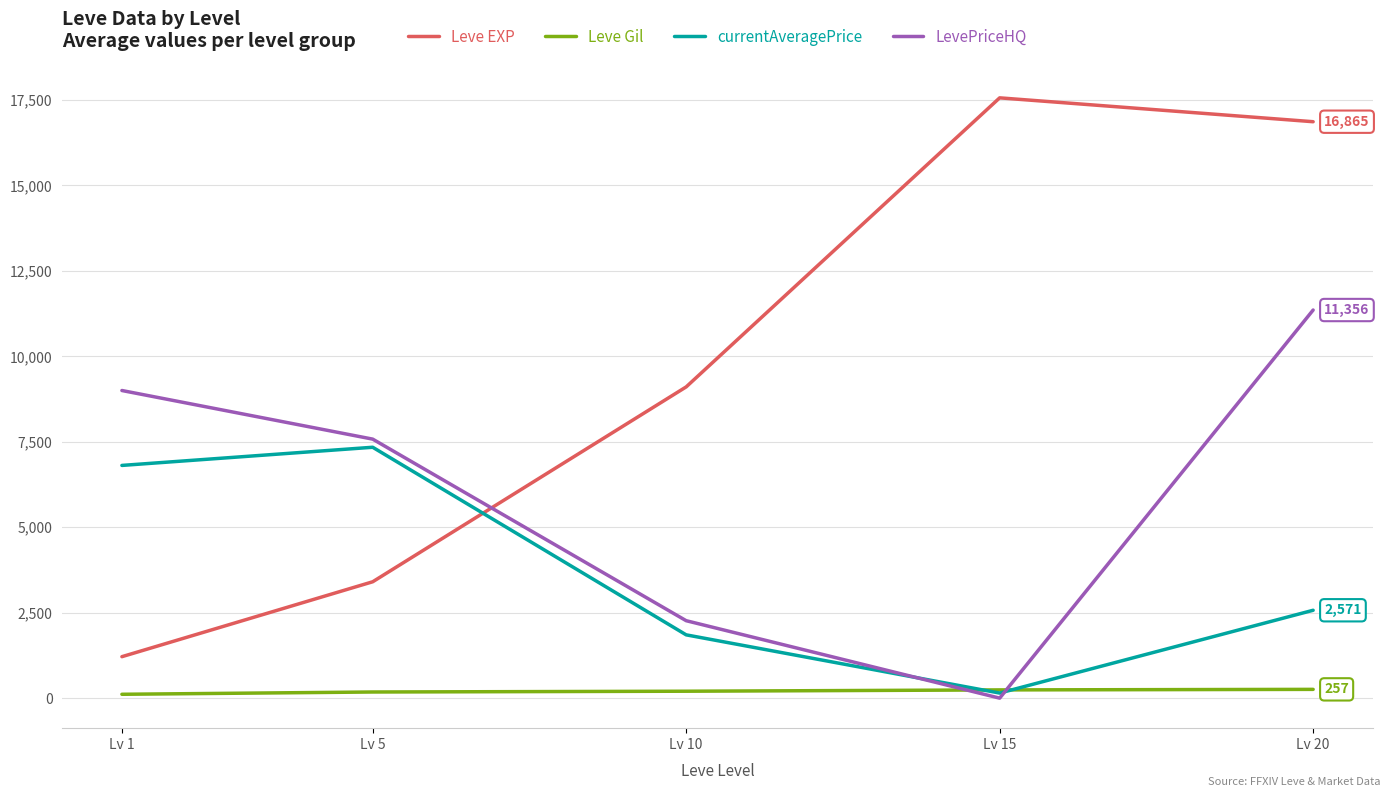

Which series has the widest spread of values?

Leve EXP